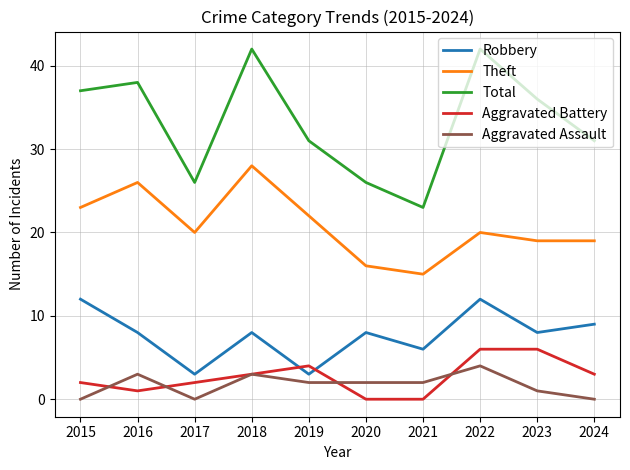

Where is the first local minimum for Aggravated Battery?

2016